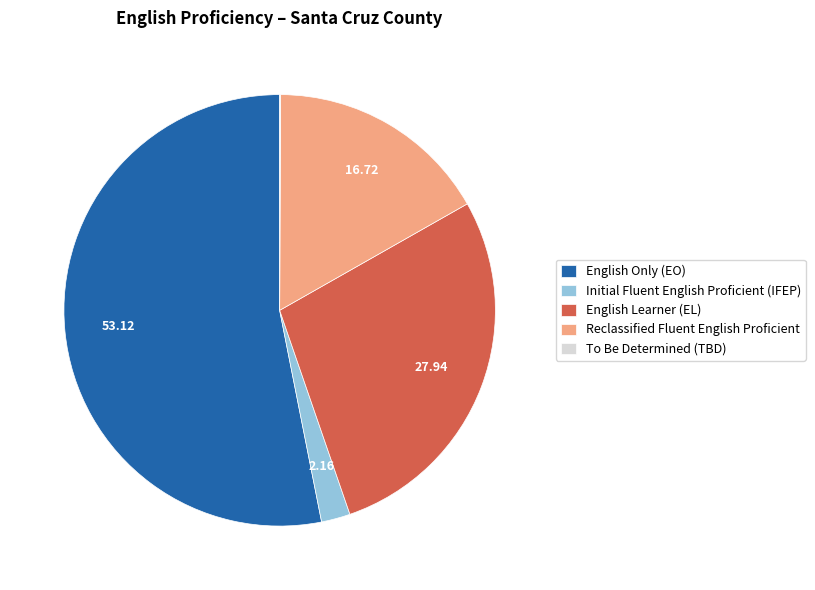

Which has a higher value, Initial Fluent English Proficient (IFEP) or English Only (EO)?

English Only (EO)